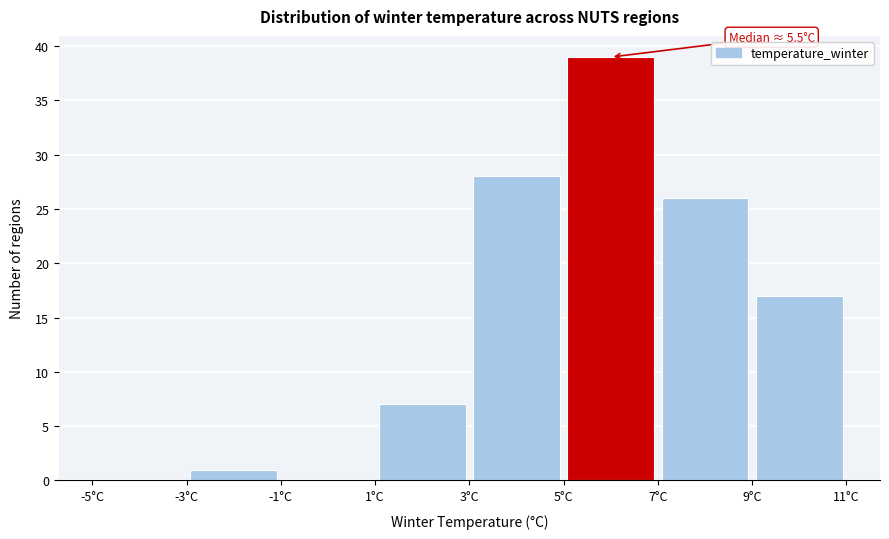

Which range on the x-axis has the tallest bar?

5 to 7